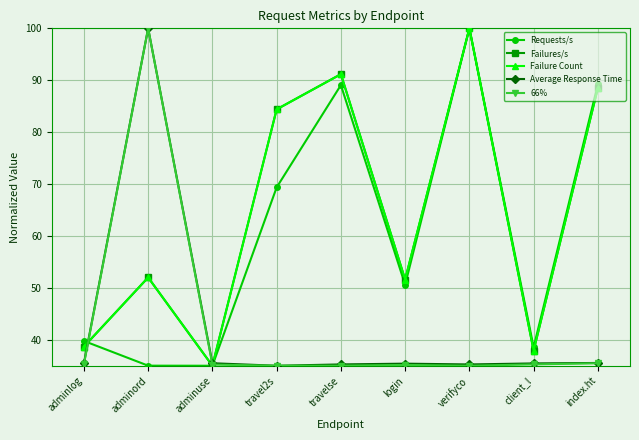

True or false: Average Response Time and Requests/s intersect in this chart.

True